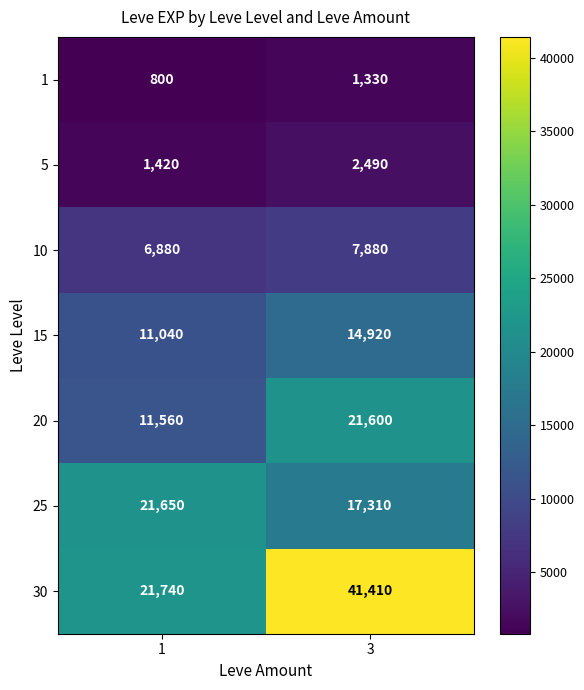

Rank the series by their maximum value, from highest to lowest.

30, 25, 20, 15, 10, 5, 1